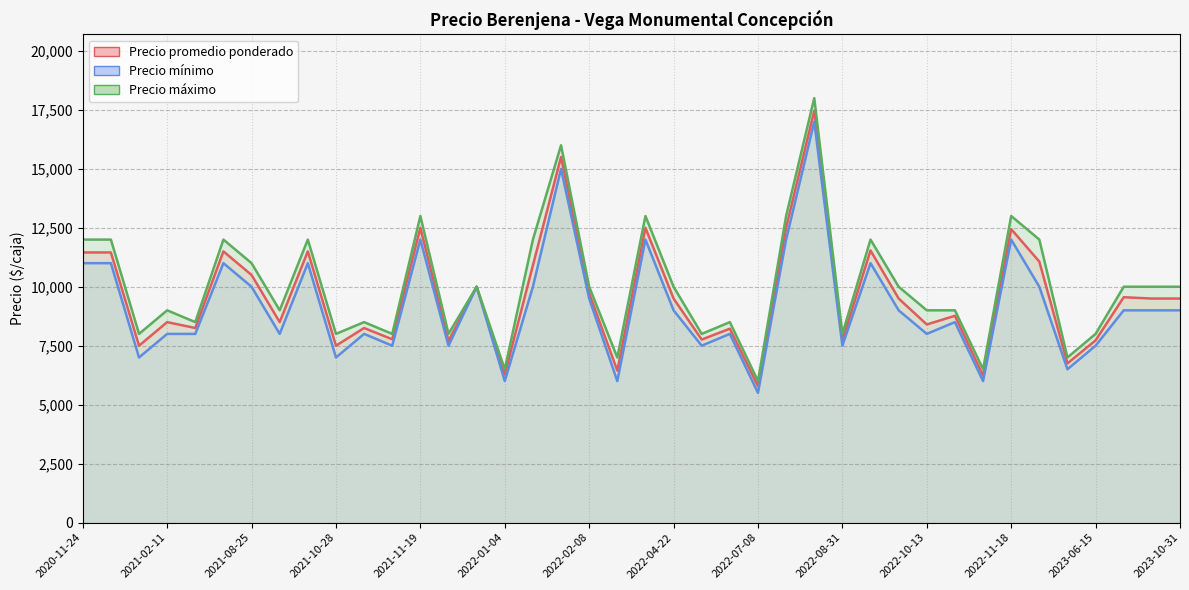

The Precio mínimo series shows 8000 at 2022-07-05. True or false?

True